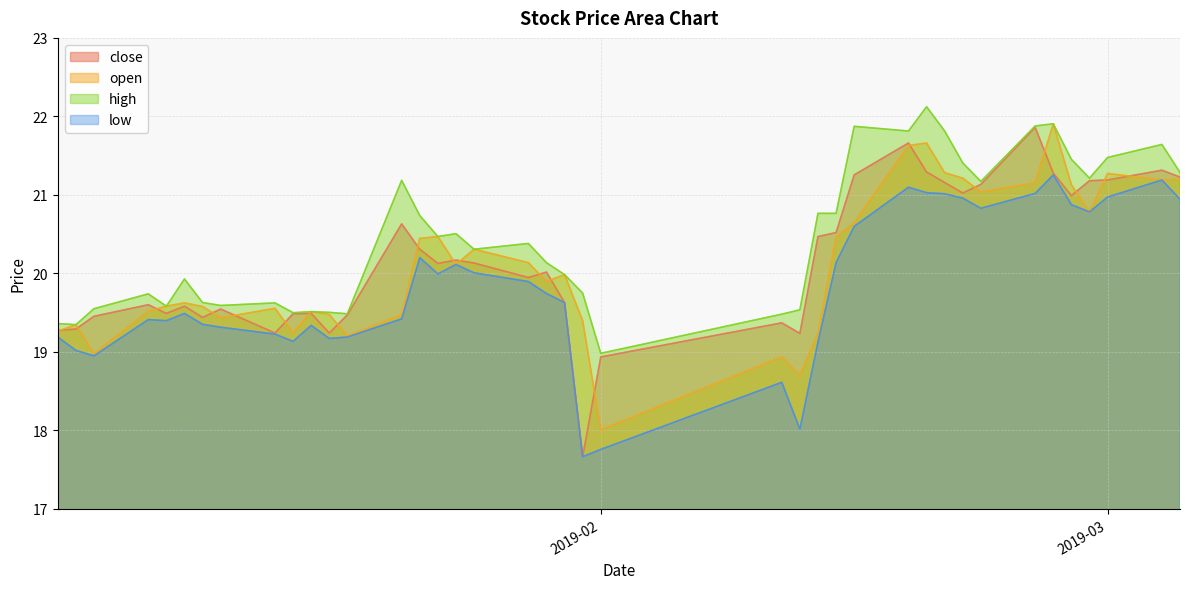

Reading right to left, extract all data points from this chart.

close: 21.2	21.3	21.2	21.2	21.0	21.3	21.9	21.1	21.0	21.2	21.3	21.7	21.3	20.5	20.5	19.2	19.4	18.9	17.7	19.6	20.0	19.9	20.1	20.2	20.1	20.3	20.6	19.5	19.2	19.5	19.5	19.2	19.5	19.4	19.6	19.5	19.6	19.5	19.3	19.3
open: 21.2	21.2	21.3	20.8	21.1	21.9	21.2	21.0	21.2	21.3	21.7	21.6	20.6	20.5	19.2	18.7	18.9	18.0	19.4	20.0	19.9	20.1	20.3	20.1	20.5	20.4	19.5	19.2	19.5	19.5	19.2	19.6	19.4	19.6	19.6	19.6	19.5	19.0	19.3	19.3
high: 21.3	21.6	21.5	21.2	21.5	21.9	21.9	21.2	21.4	21.8	22.1	21.8	21.9	20.8	20.8	19.5	19.5	19.0	19.7	20.0	20.1	20.4	20.3	20.5	20.5	20.7	21.2	19.5	19.5	19.5	19.5	19.6	19.6	19.6	19.9	19.6	19.7	19.6	19.3	19.4
low: 20.9	21.2	21.0	20.8	20.9	21.3	21.0	20.8	21.0	21.0	21.0	21.1	20.6	20.1	19.1	18.0	18.6	17.8	17.7	19.6	19.7	19.9	20.0	20.1	20.0	20.2	19.4	19.2	19.2	19.3	19.1	19.2	19.3	19.4	19.5	19.4	19.4	19.0	19.0	19.2